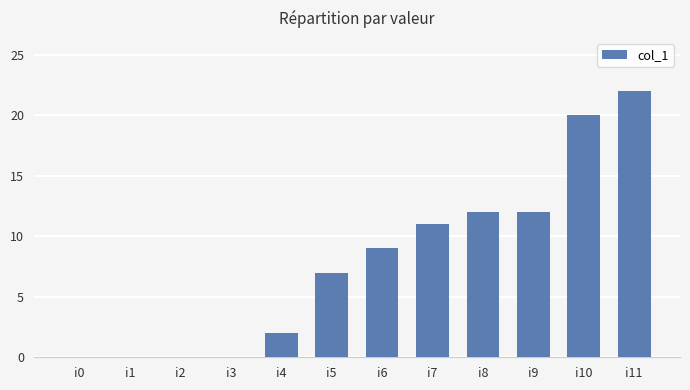

What is the sum of the values at i5 and i8?

19